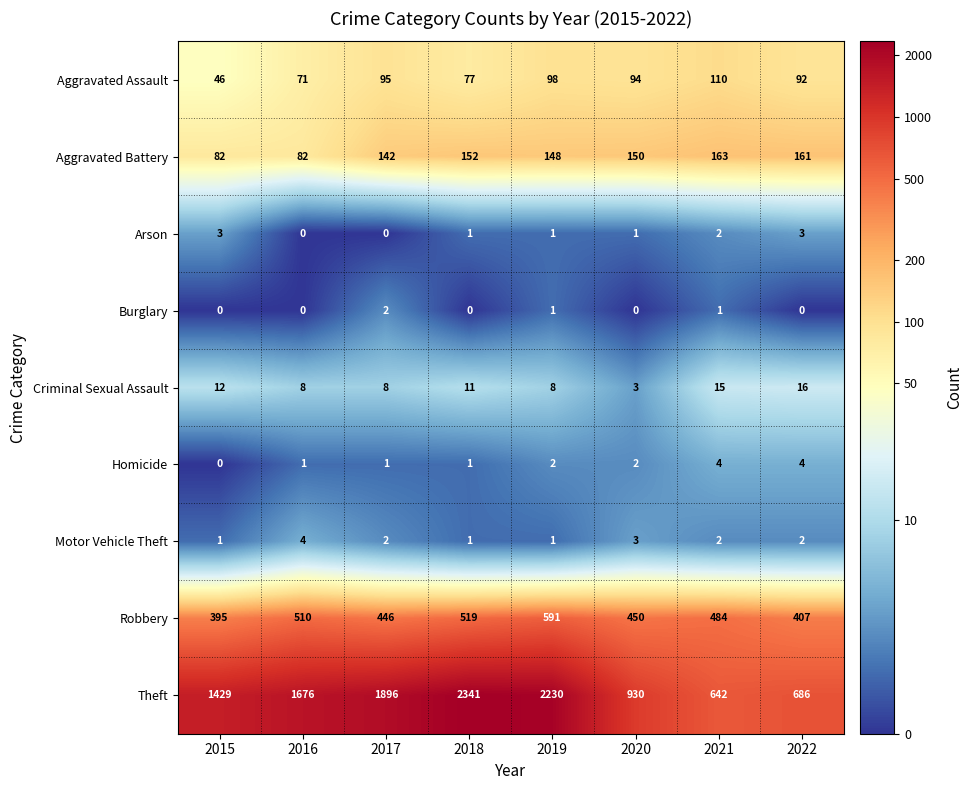

At which label does Criminal Sexual Assault first exceed 11?

2015